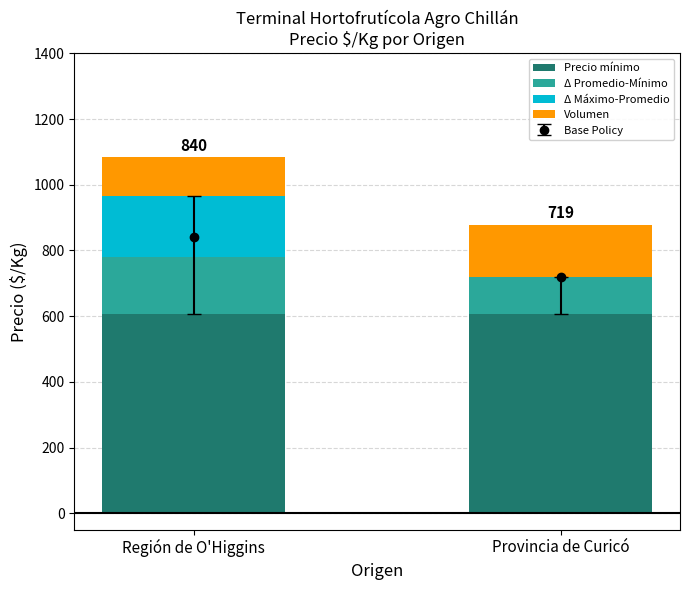

Reading right to left, transcribe the values for Precio mínimo.

Provincia de Curicó=606	Región de O'Higgins=606